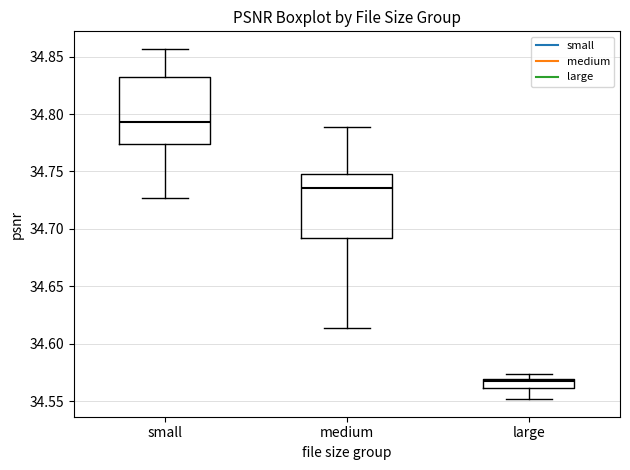

Reading left to right, read every box against the y-axis: the position of its median line, the range the box covers, and the ends of its whiskers. The values are not printed on the chart, so give them approximately, as read against the axis.

small: median 34.795, box 34.775 to 34.830, whiskers 34.725 to 34.855
medium: median 34.735, box 34.690 to 34.750, whiskers 34.615 to 34.790
large: median 34.570, box 34.560 to 34.570, whiskers 34.550 to 34.575